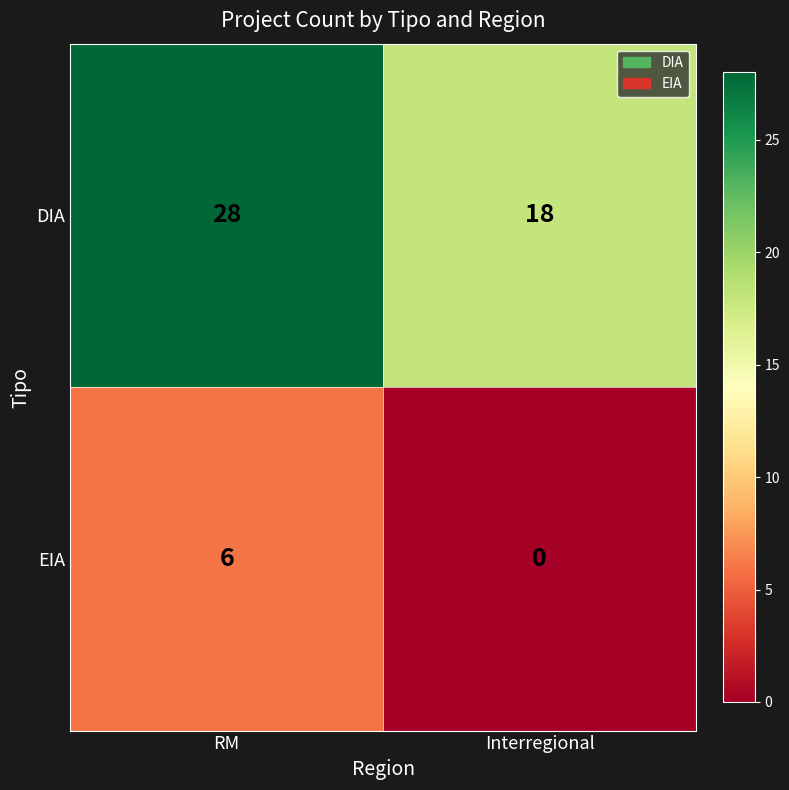

What is the approximate value of DIA at Interregional?

18